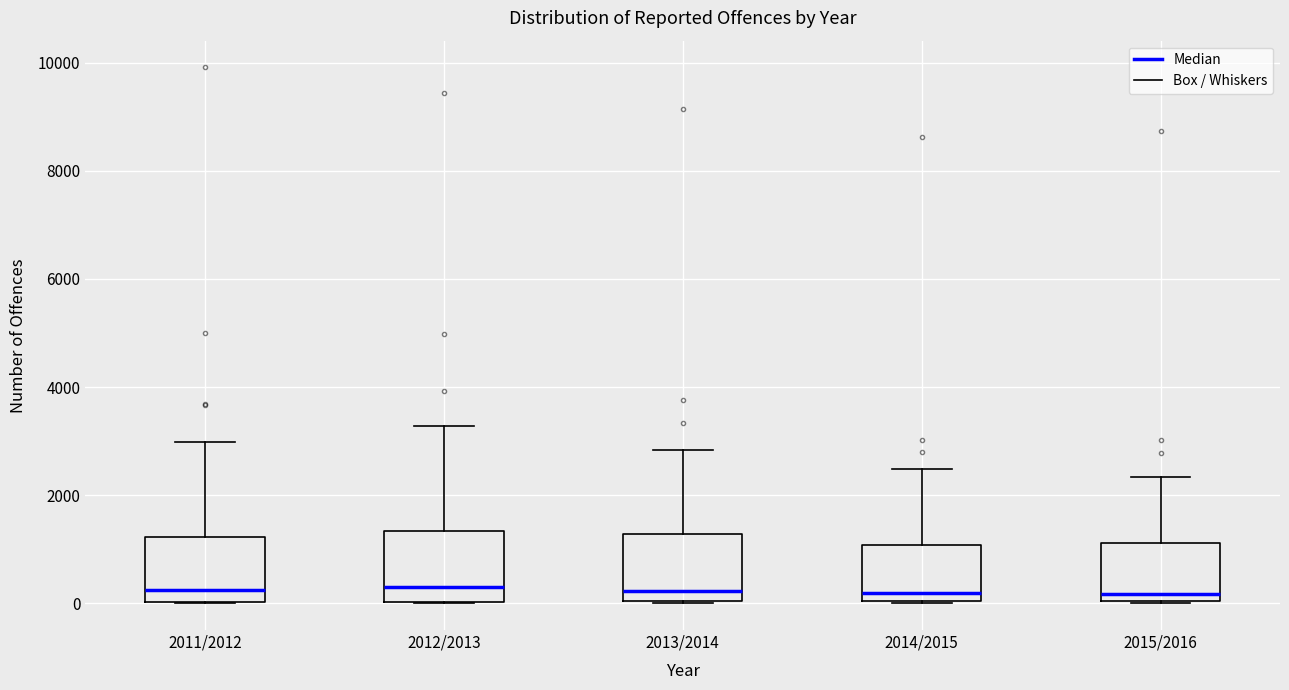

Where does the upper whisker of the box for 2012/2013 end on the y-axis? The values are not printed on the chart, so give them approximately, as read against the axis.

3200